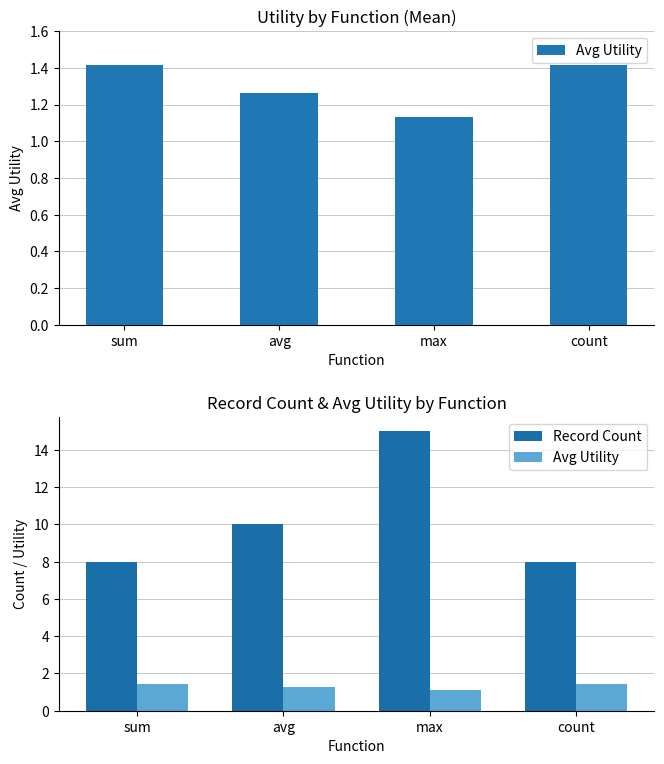

Which series has the largest range (max minus min)?

Record Count